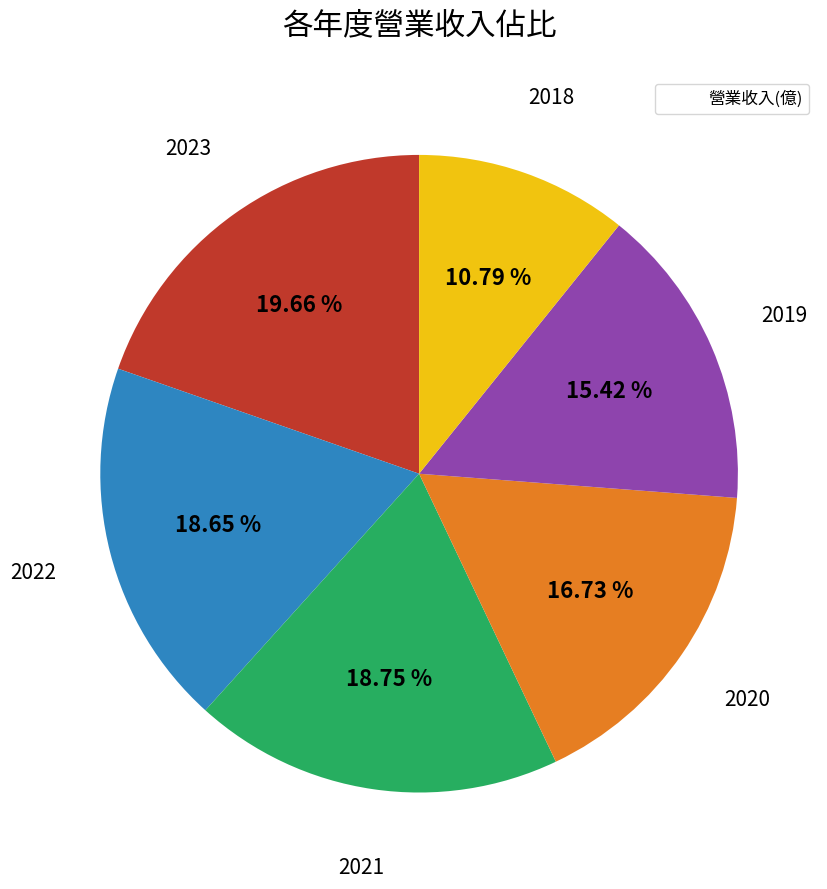

Is there any slice that represents more than half of the pie?

No